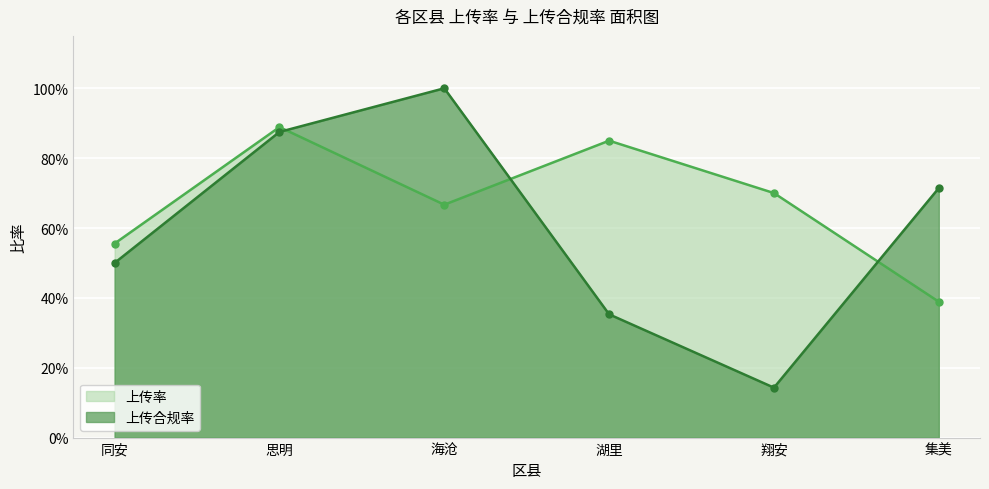

What is the label of the 3rd point from the left?

海沧